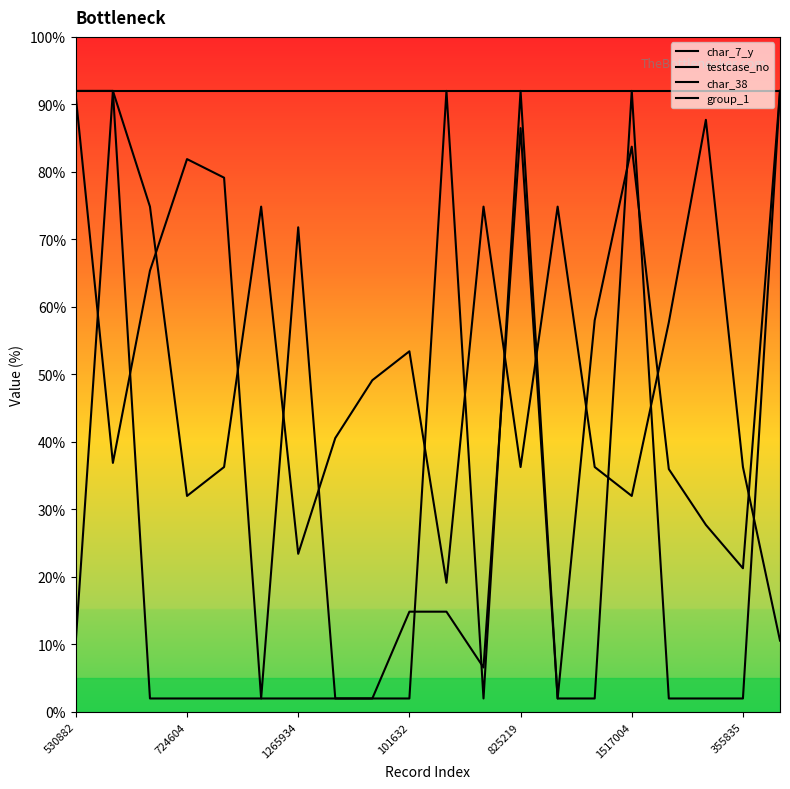

Where is testcase_no nearest to the value 47?

724604